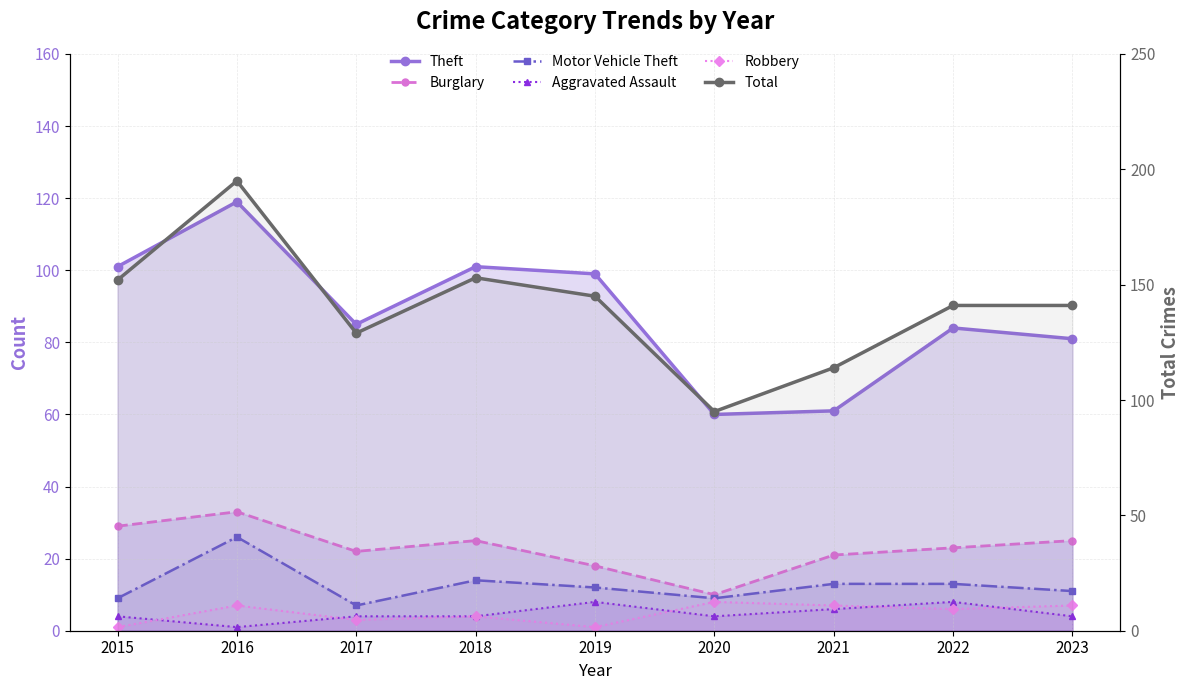

What is the difference between the maximum and minimum values in the Aggravated Assault series?

7